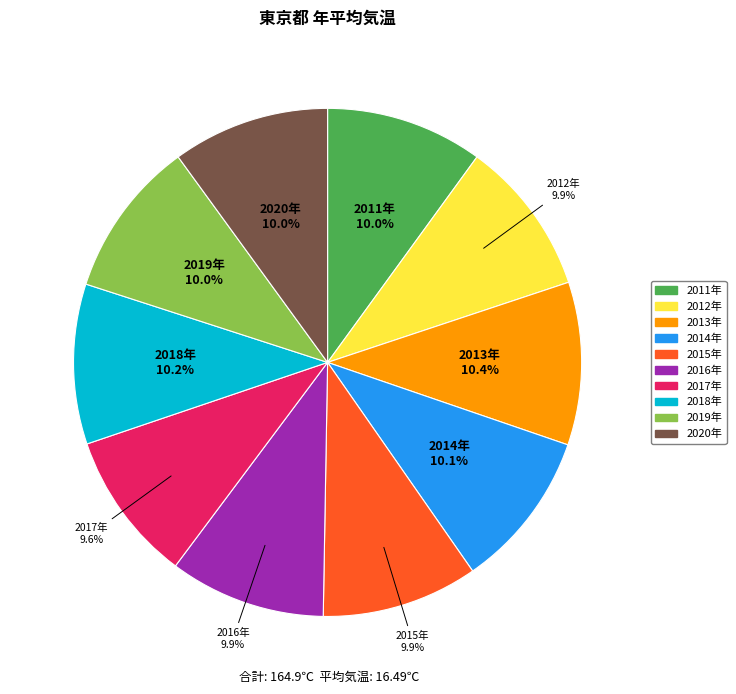

Does 2018年 account for over 50% of the chart?

No